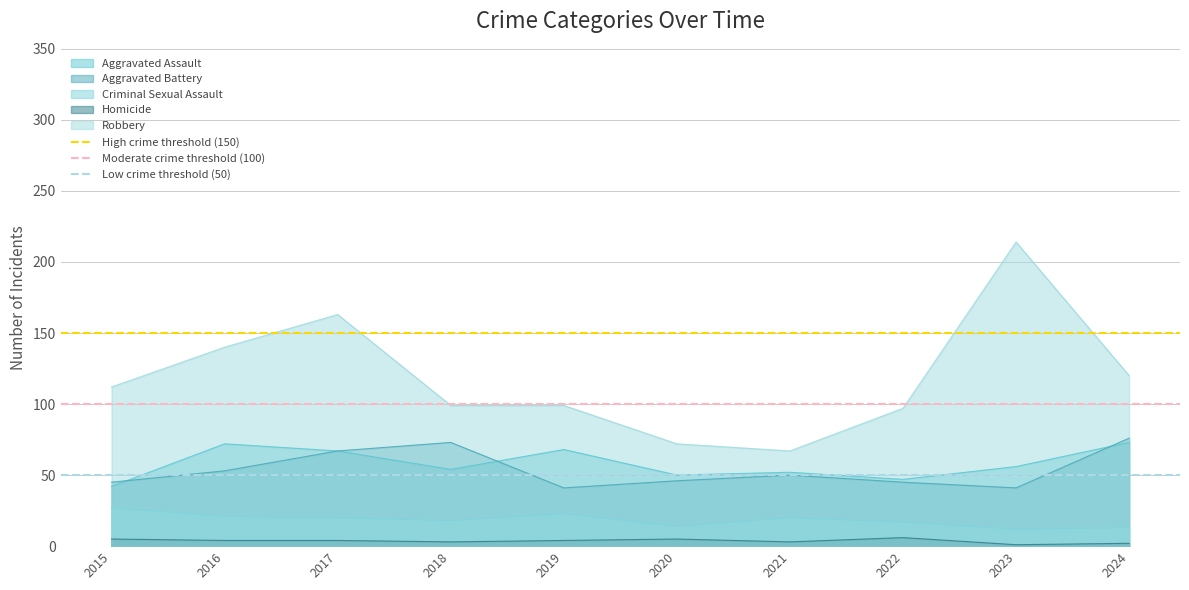

True or false: Robbery and Criminal Sexual Assault cross at least once.

False